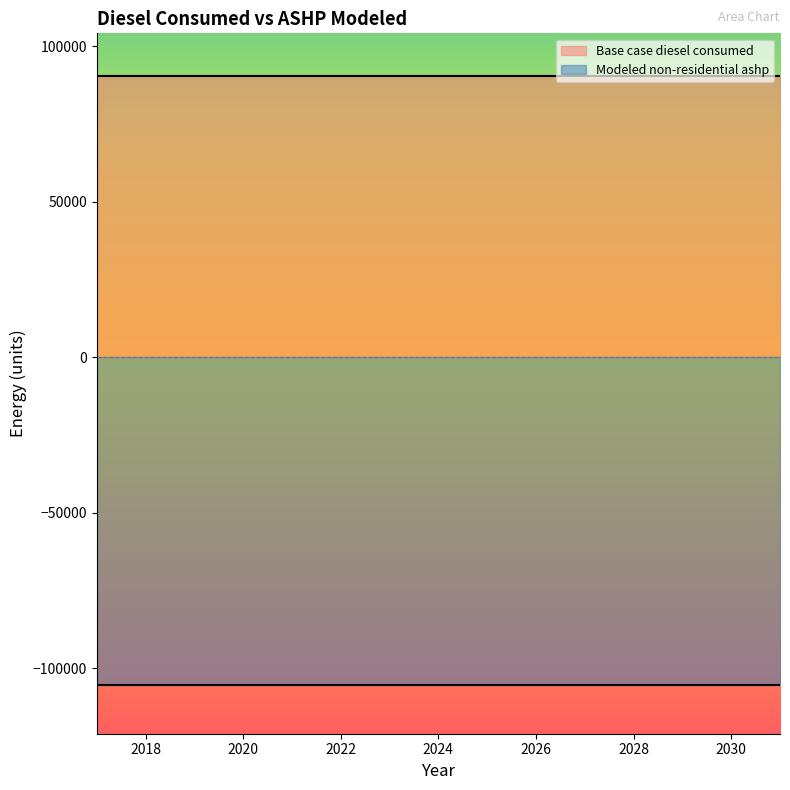

At 2031, list the series in order from smallest to largest.

Modeled non-residential ashp, Base case diesel consumed